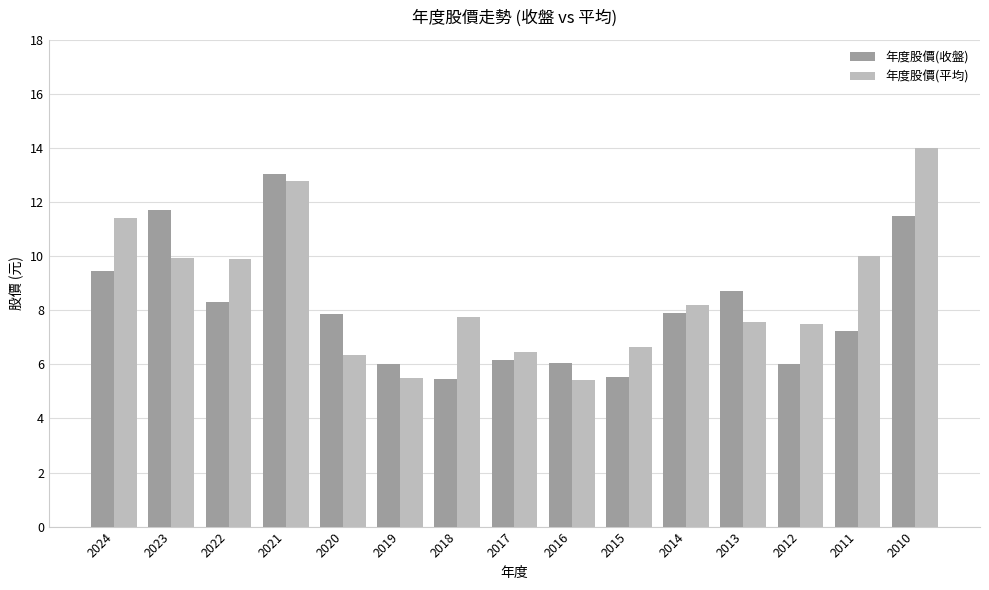

Rank the series by their maximum value, from highest to lowest.

年度股價(平均), 年度股價(收盤)